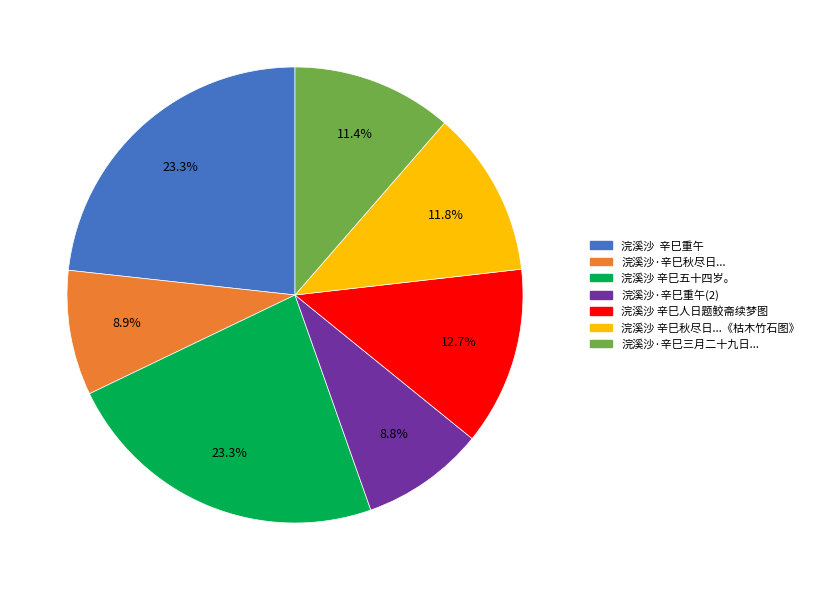

How many segments does this pie chart have?

7